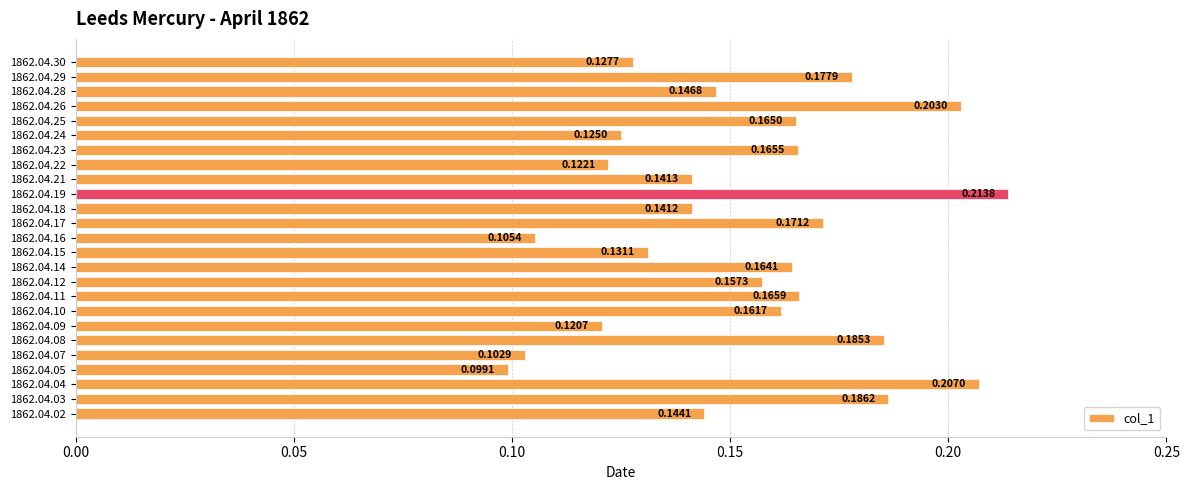

List the labels in order of value, smallest first.

1862.04.05, 1862.04.07, 1862.04.16, 1862.04.09, 1862.04.22, 1862.04.24, 1862.04.30, 1862.04.15, 1862.04.18, 1862.04.21, 1862.04.02, 1862.04.28, 1862.04.12, 1862.04.10, 1862.04.14, 1862.04.25, 1862.04.23, 1862.04.11, 1862.04.17, 1862.04.29, 1862.04.08, 1862.04.03, 1862.04.26, 1862.04.04, 1862.04.19